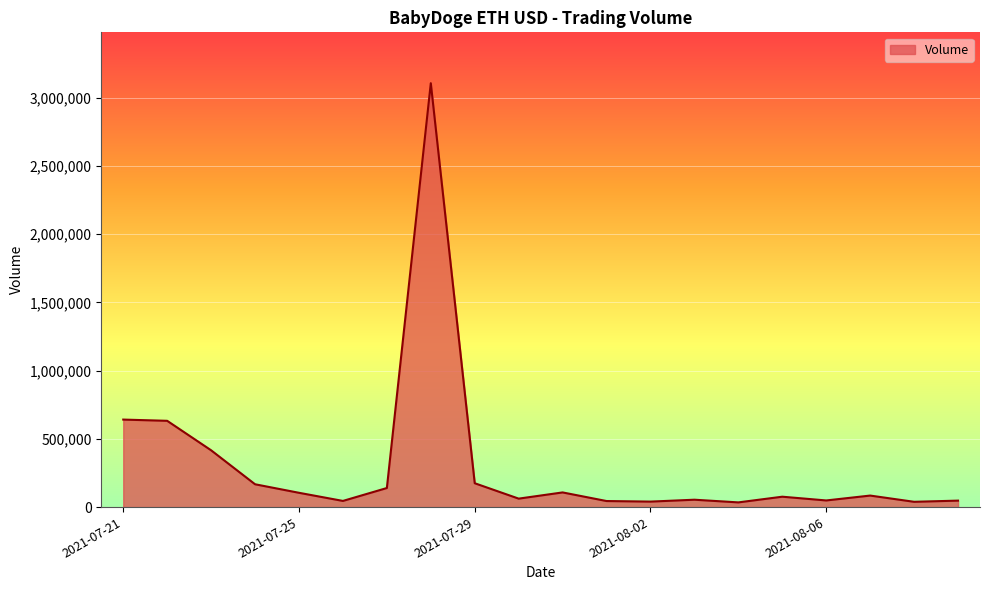

What is the average value?

303201